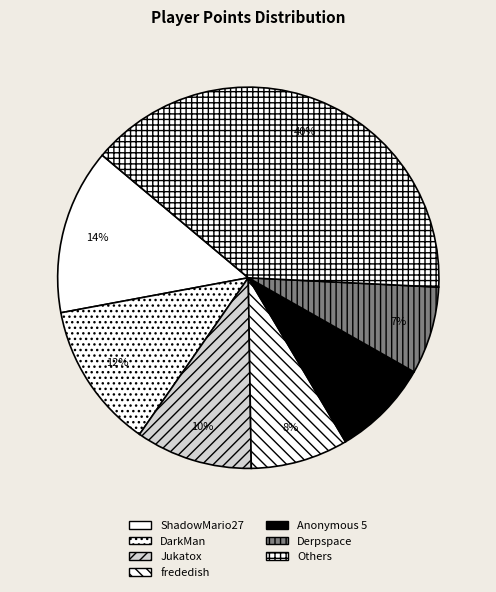

How many slices are in this pie chart?

7